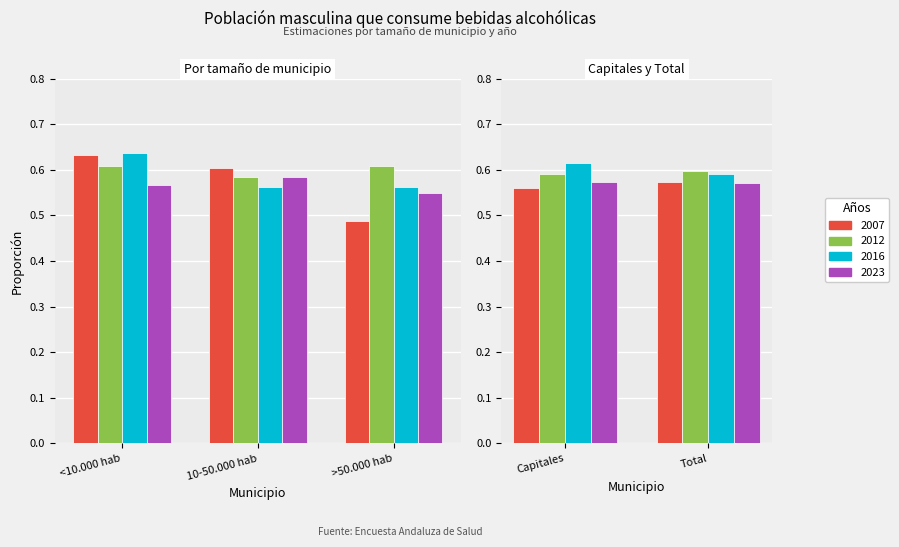

At which label does Hombre_2012 reach its minimum?

10-50.000 hab